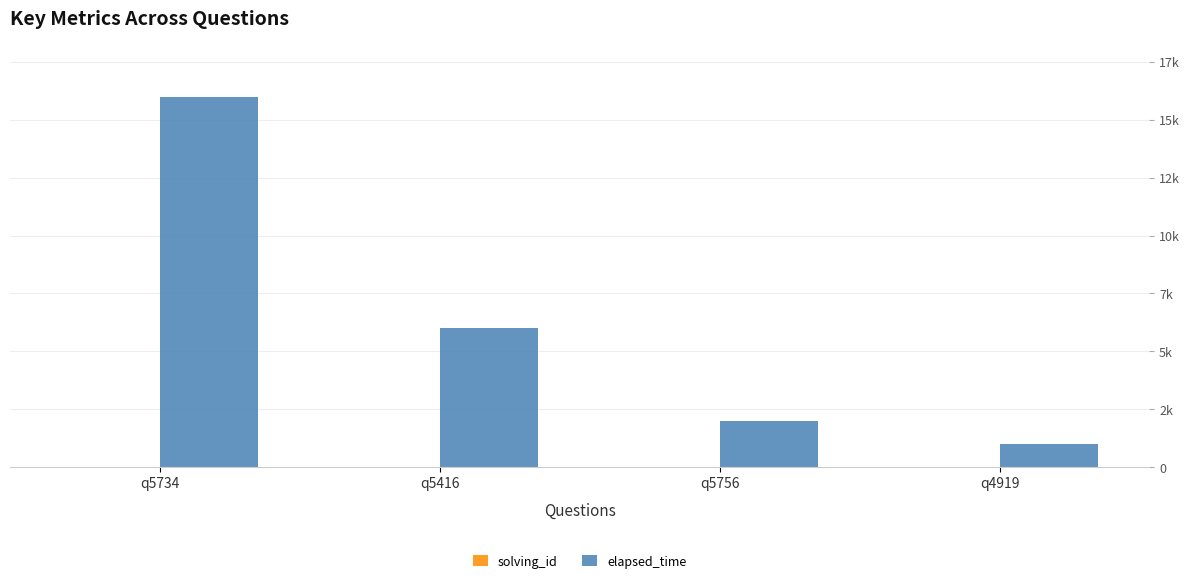

Reading left to right, transcribe all the data shown in this chart.

solving_id: q5734=1	q5416=2	q5756=3	q4919=4
elapsed_time: q5734=16000	q5416=6000	q5756=2000	q4919=1000